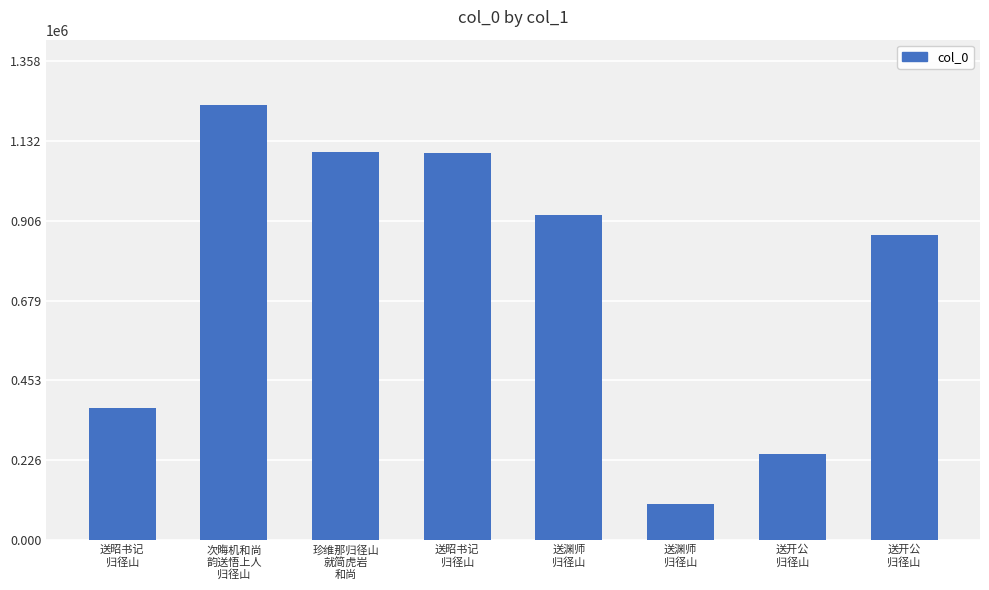

Reading left to right, what are all the values shown in this chart?

送昭书记
归径山=373610	次晦机和尚
韵送悟上人
归径山=1234859	珍维那归径山
就简虎岩
和尚=1102292	送昭书记
归径山=1098386	送渊师
归径山=921088	送渊师
归径山=102550	送开公
归径山=243145	送开公
归径山=864343